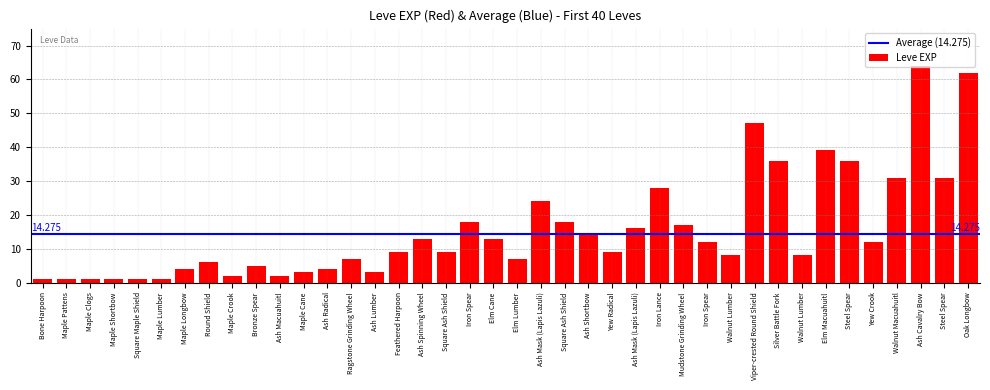

What is the label of the 25th bar from the right?

Feathered Harpoon